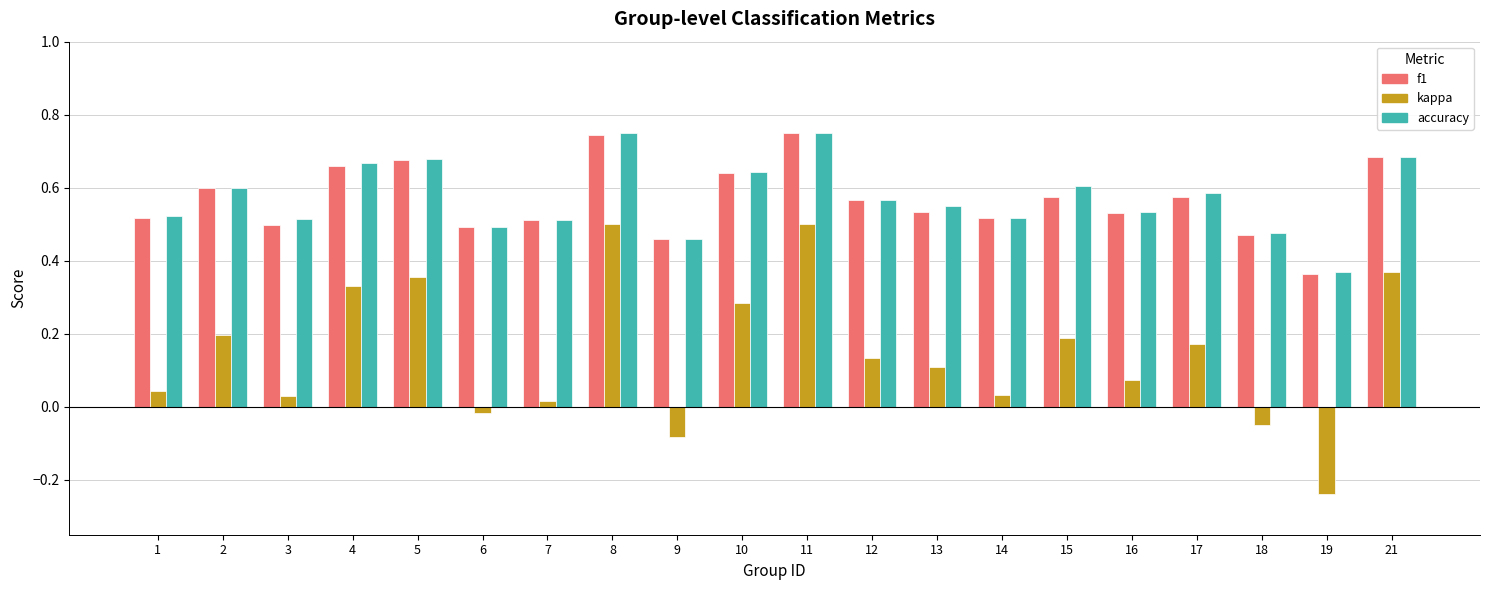

Is it true that accuracy equals 1.1 at 8?

False